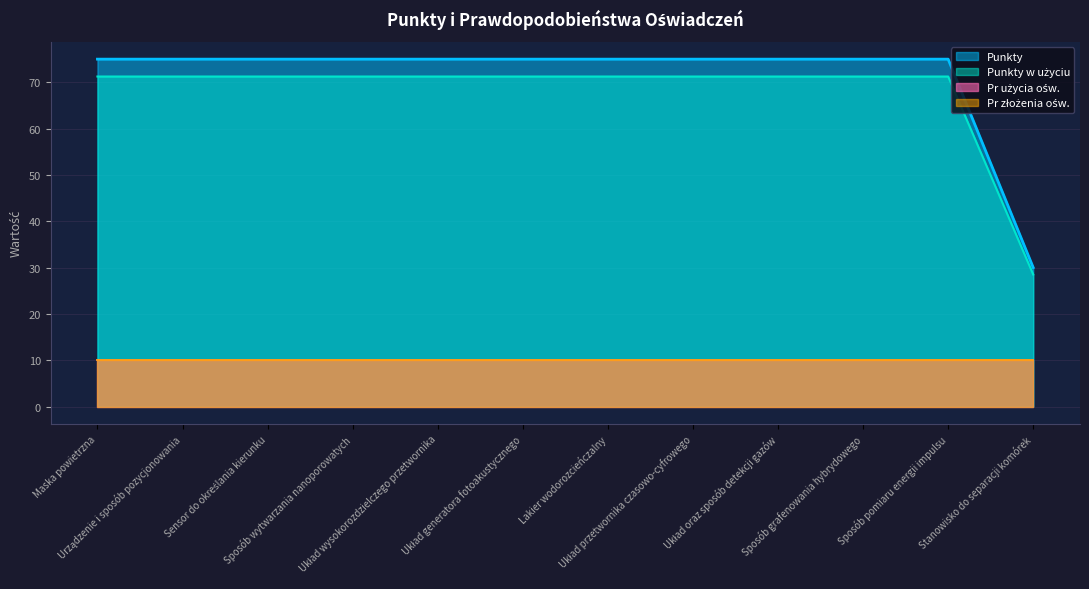

How many data points in Punkty w użyciu are less than 71?

1